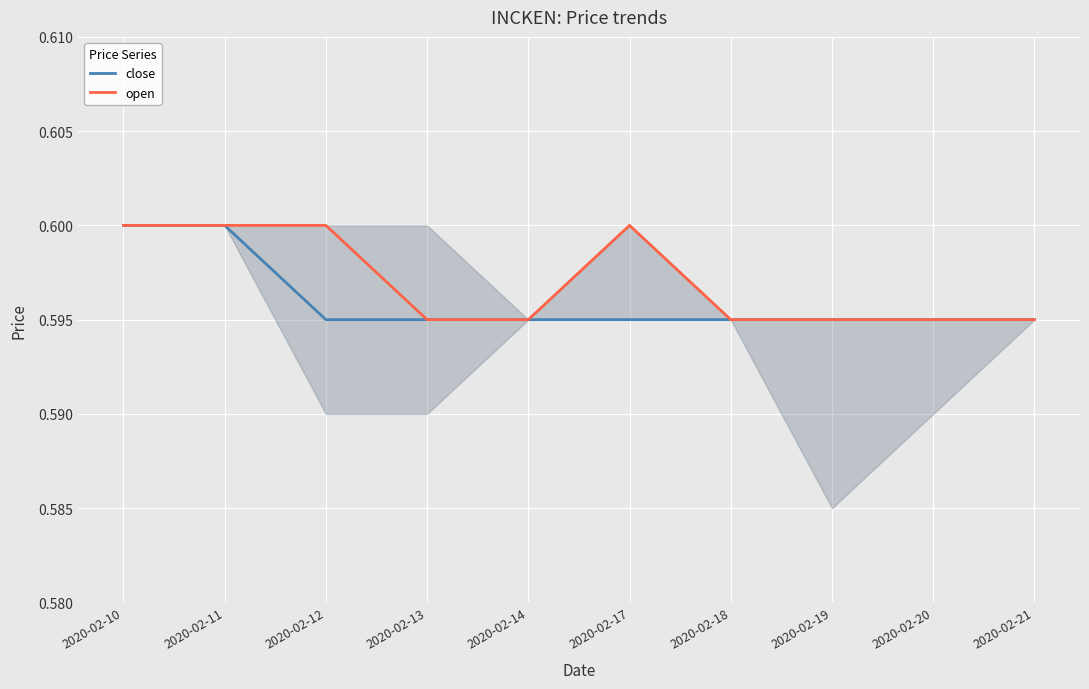

At 2020-02-17, list the series in order from largest to smallest.

open, close